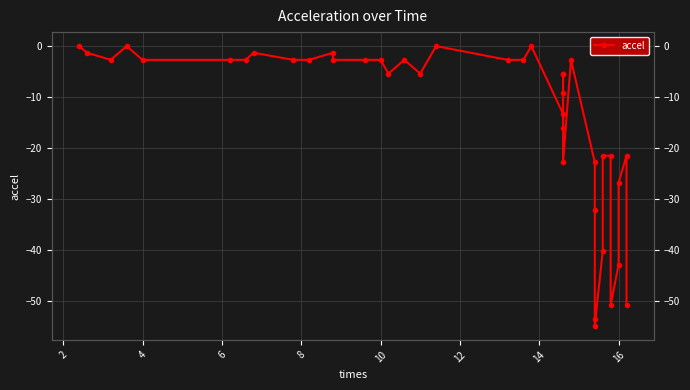

Is this an area chart (filled region under the line)?

No